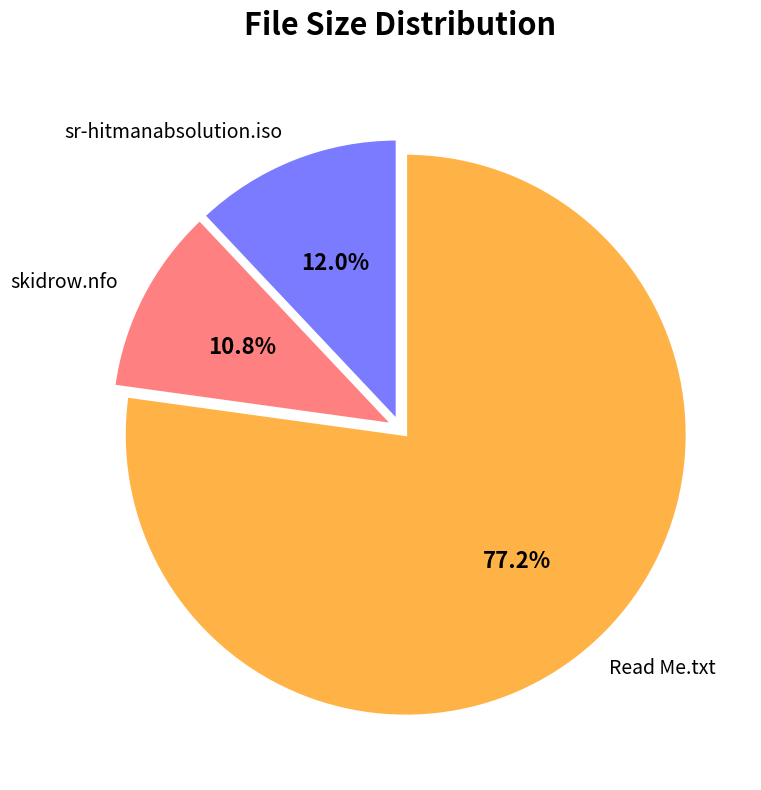

The sr-hitmanabsolution.iso slice represents 12% of the pie. True or false?

True